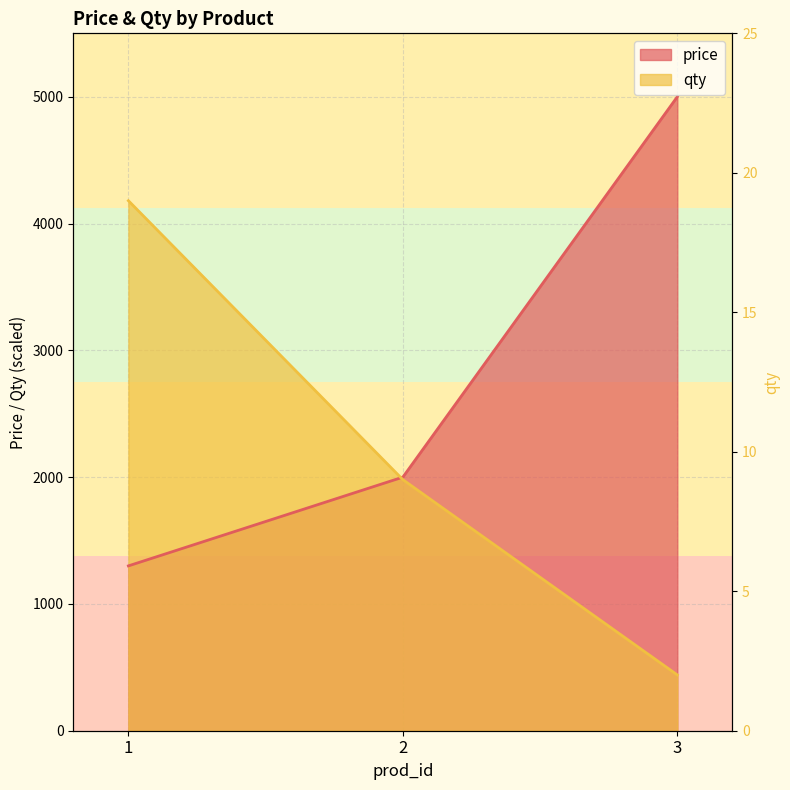

What is the total value across all series at 2?

3980